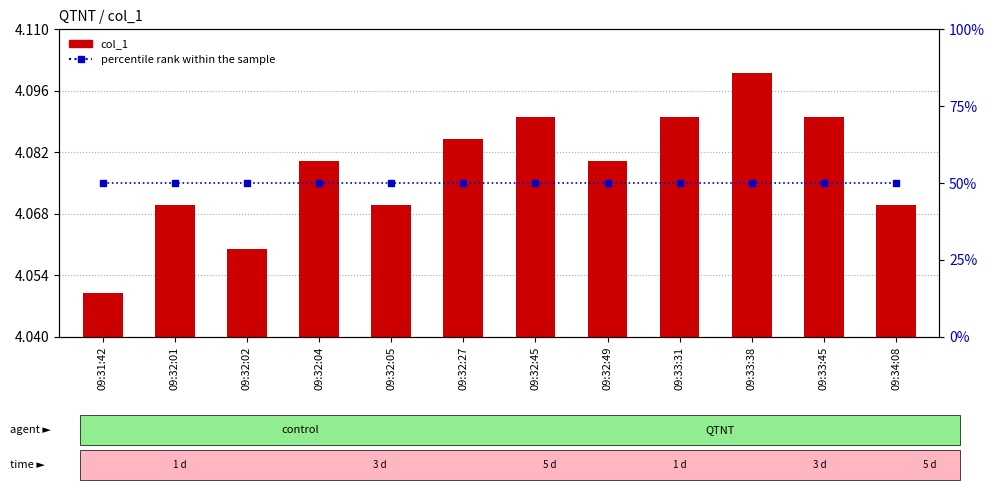

Which category has the lowest value in the col_1 series?

09:31:42